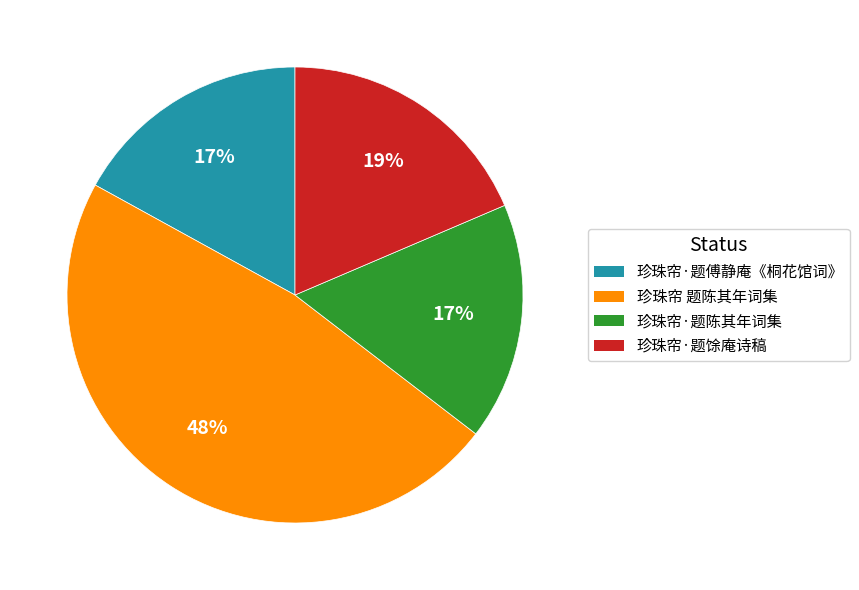

What is the largest slice in the pie chart?

珍珠帘 题陈其年词集